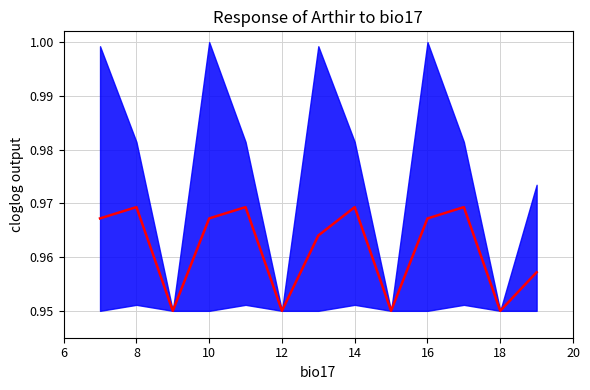

How many points are lower than both their immediate neighbors (excluding endpoints)?

4